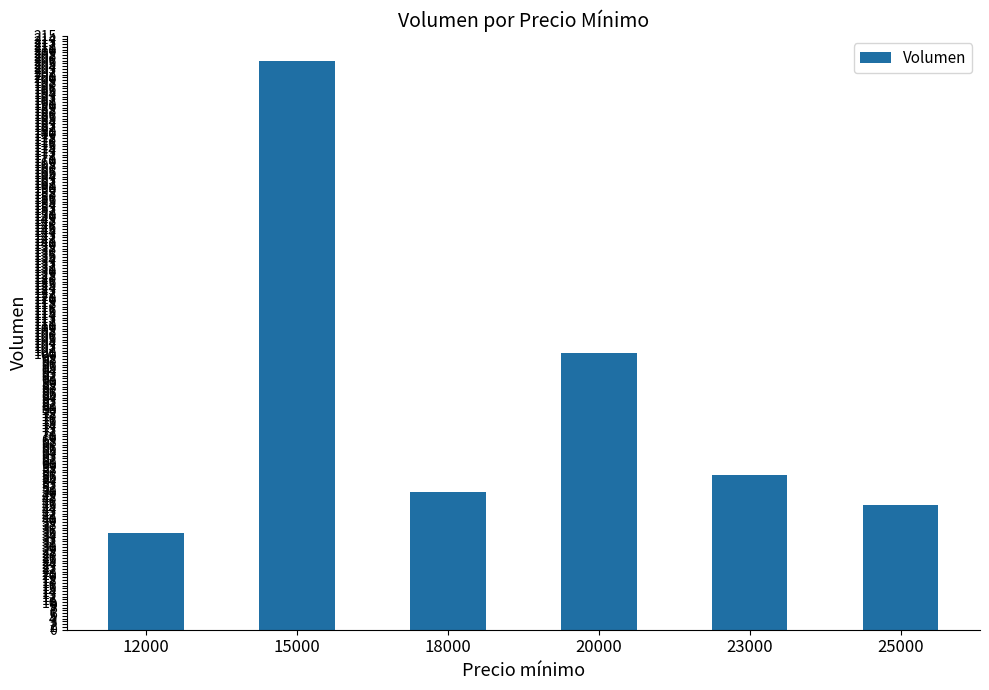

Which has a higher value, 20000 or 18000?

20000